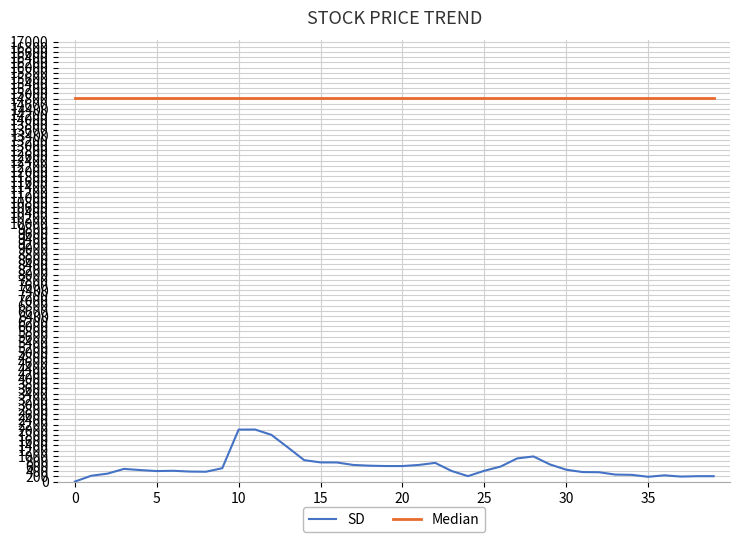

Which series has the largest range (max minus min)?

SD